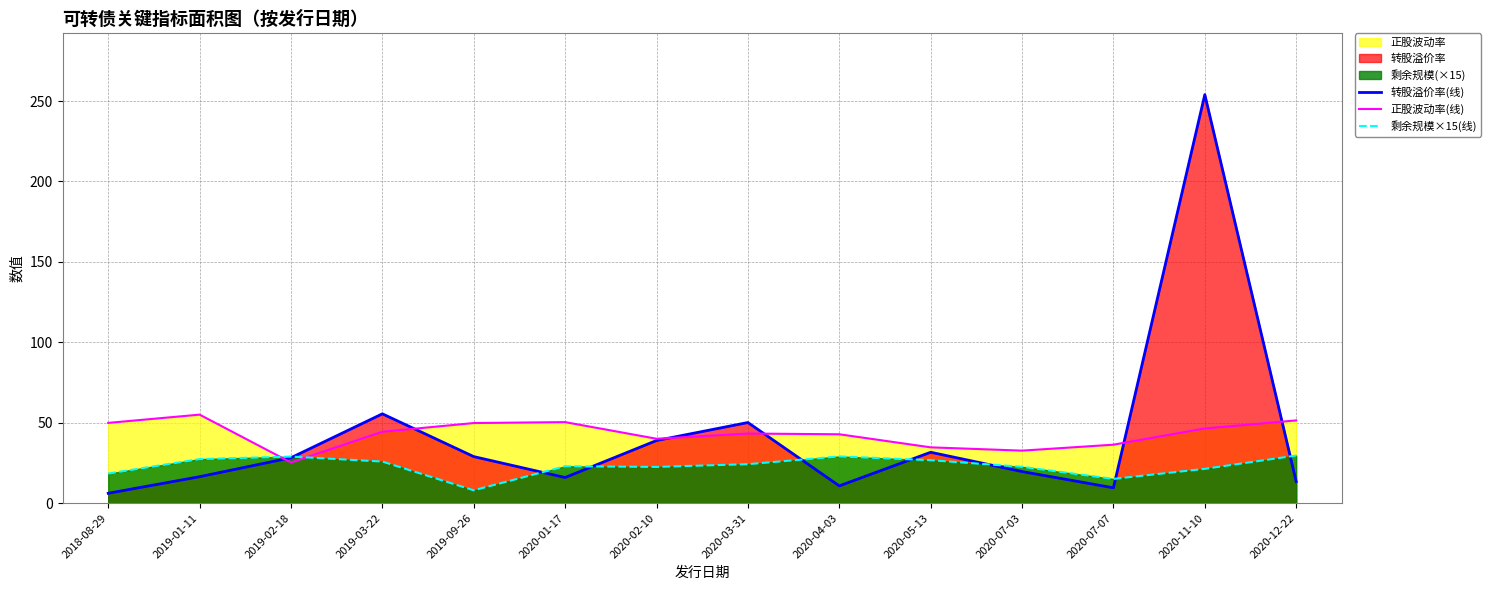

What is the total value across all series at 2020-07-07?

60.8